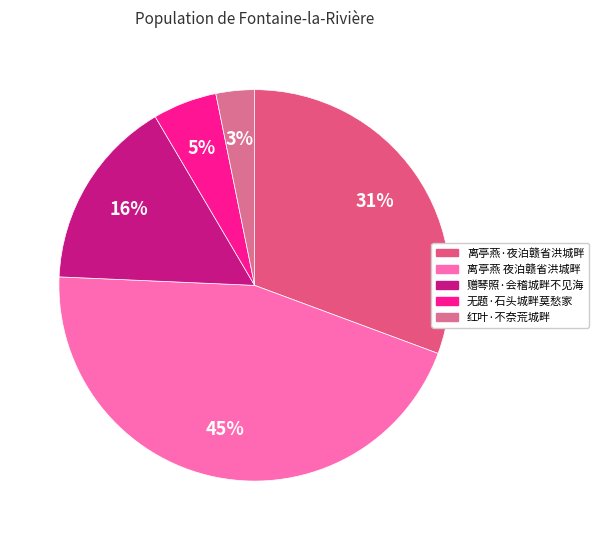

How many slices are in this pie chart?

5